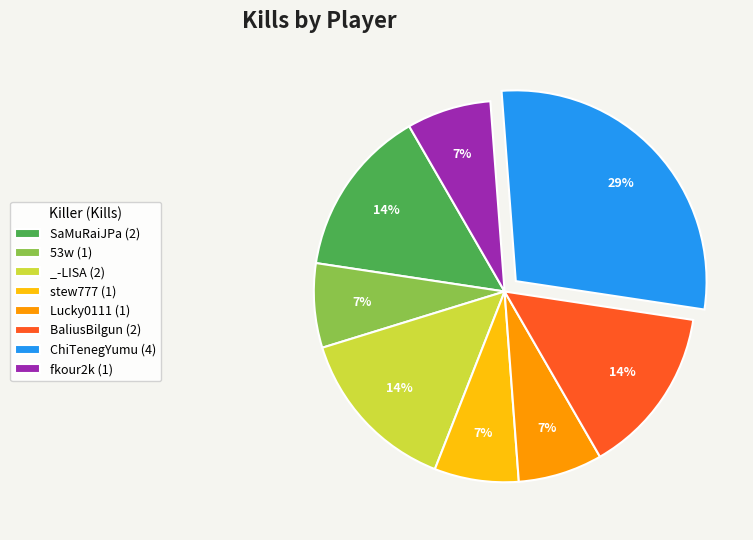

To the nearest percent, what portion does SaMuRaiJPa (2) represent?

14%